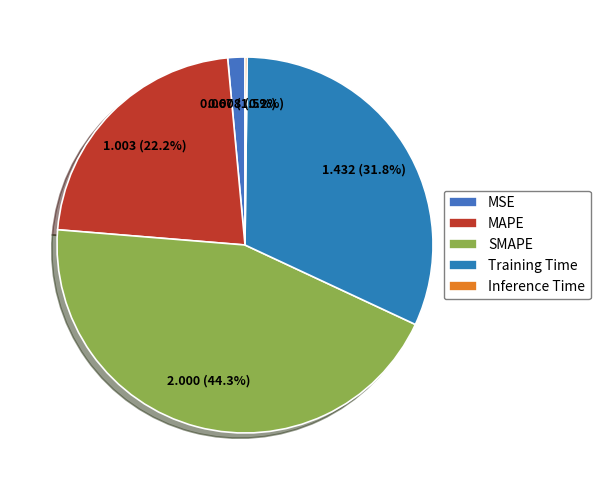

How many slices are in this pie chart?

5